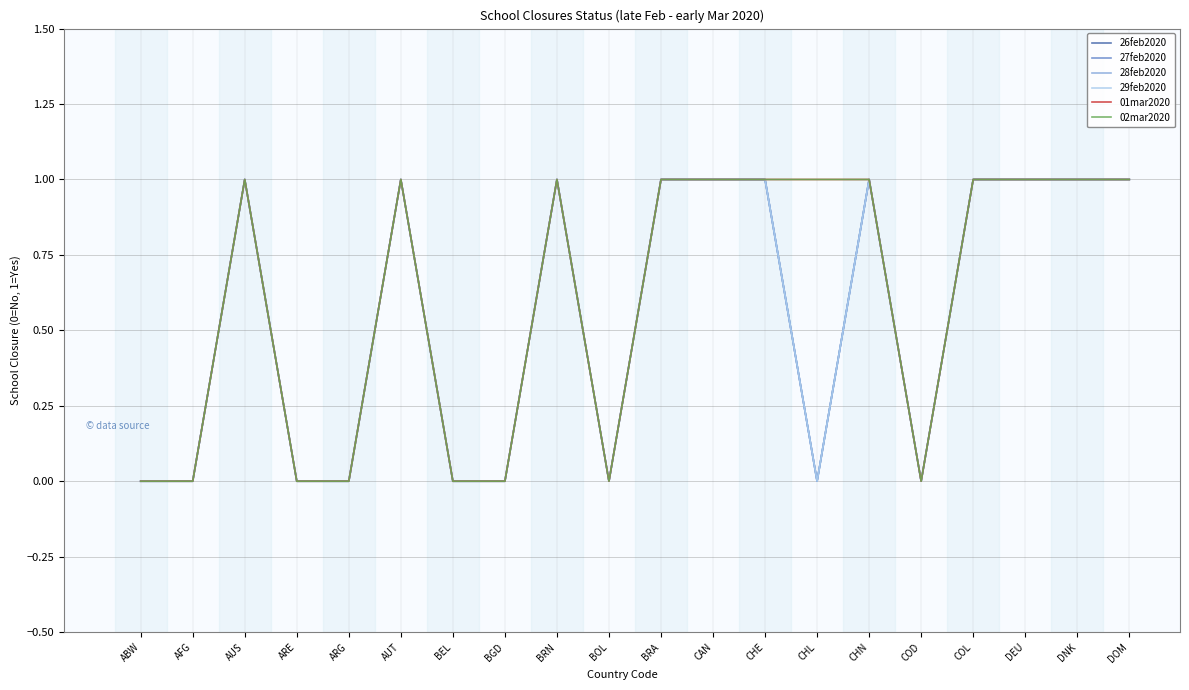

Reading left to right, list all the values displayed in this chart.

26feb2020: 0	0	1	0	0	1	0	0	1	0	1	1	1	0	1	0	1	1	1	1
27feb2020: 0	0	1	0	0	1	0	0	1	0	1	1	1	0	1	0	1	1	1	1
28feb2020: 0	0	1	0	0	1	0	0	1	0	1	1	1	0	1	0	1	1	1	1
29feb2020: 0	0	1	0	0	1	0	0	1	0	1	1	1	0	1	0	1	1	1	1
01mar2020: 0	0	1	0	0	1	0	0	1	0	1	1	1	1	1	0	1	1	1	1
02mar2020: 0	0	1	0	0	1	0	0	1	0	1	1	1	1	1	0	1	1	1	1